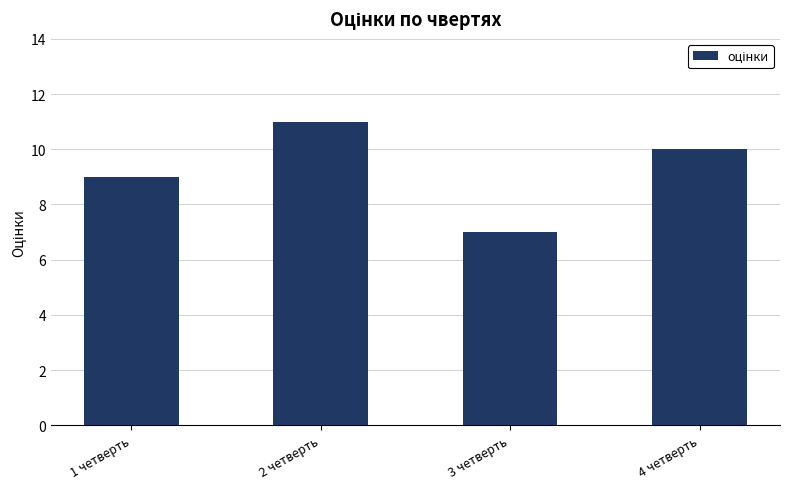

List the labels in order of value, largest first.

2 четверть, 4 четверть, 1 четверть, 3 четверть